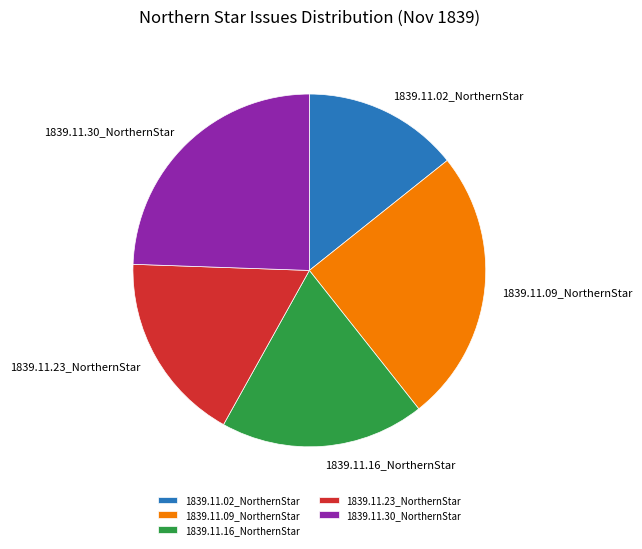

Rank the categories by value from highest to lowest.

1839.11.09_NorthernStar, 1839.11.30_NorthernStar, 1839.11.16_NorthernStar, 1839.11.23_NorthernStar, 1839.11.02_NorthernStar